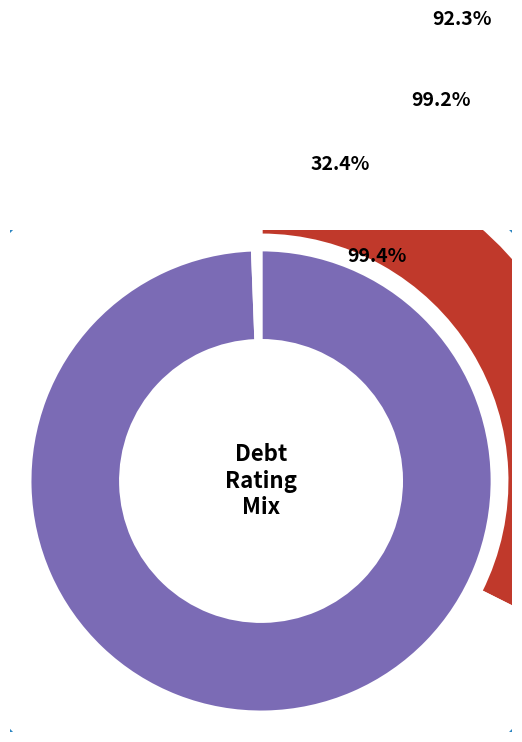

Rank the categories by value from lowest to highest.

Aaa/AAA, Aa2/AA, A1/A+, A2/A, A3/A-, Ca2/CC, C2/C